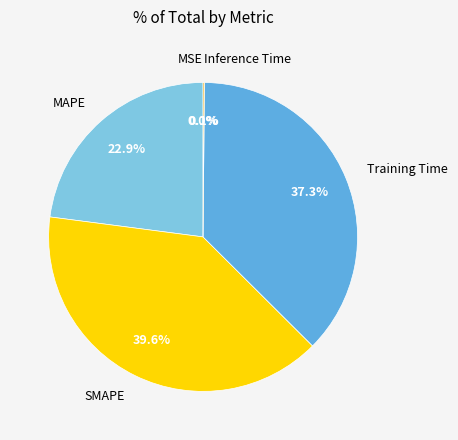

Does MAPE account for over 50% of the chart?

No